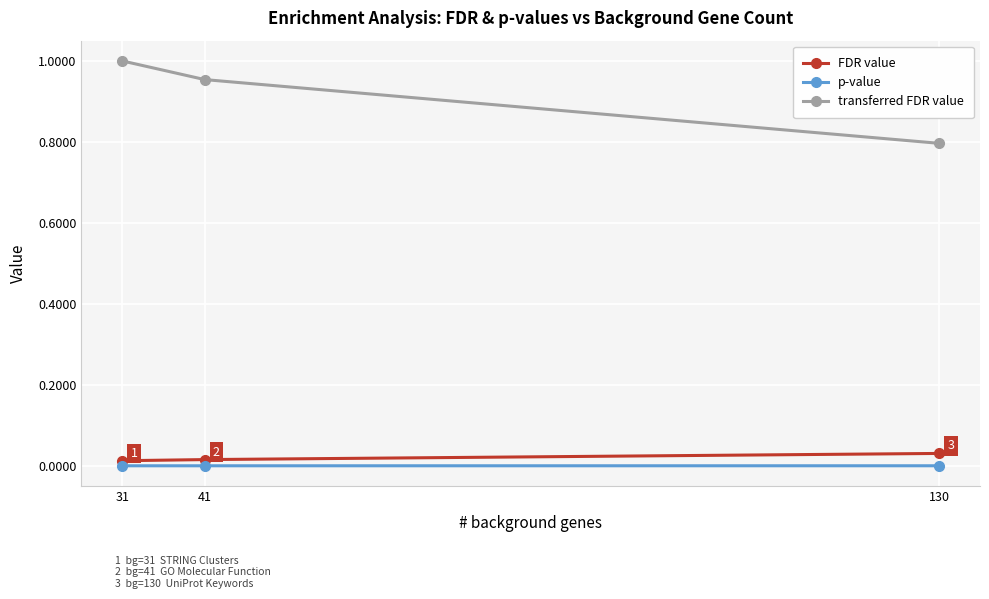

Which series has the largest total across all categories?

transferred FDR value